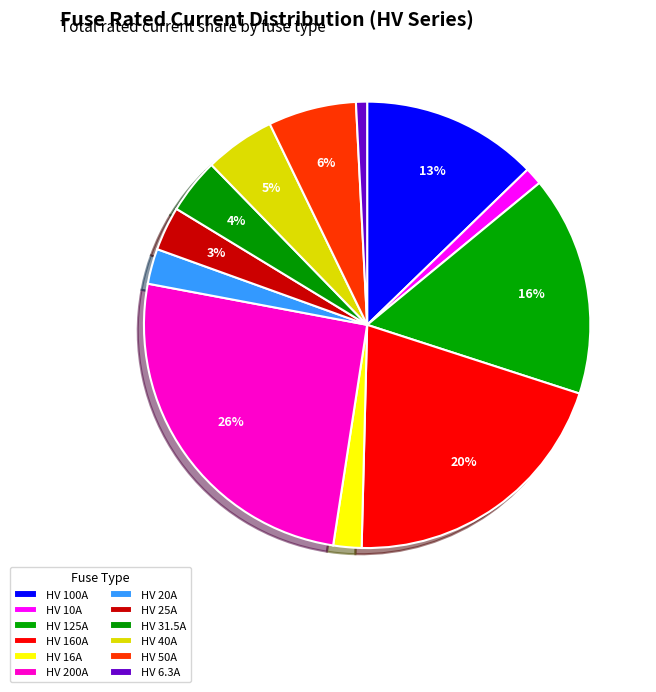

Count the number of slices in the pie.

12